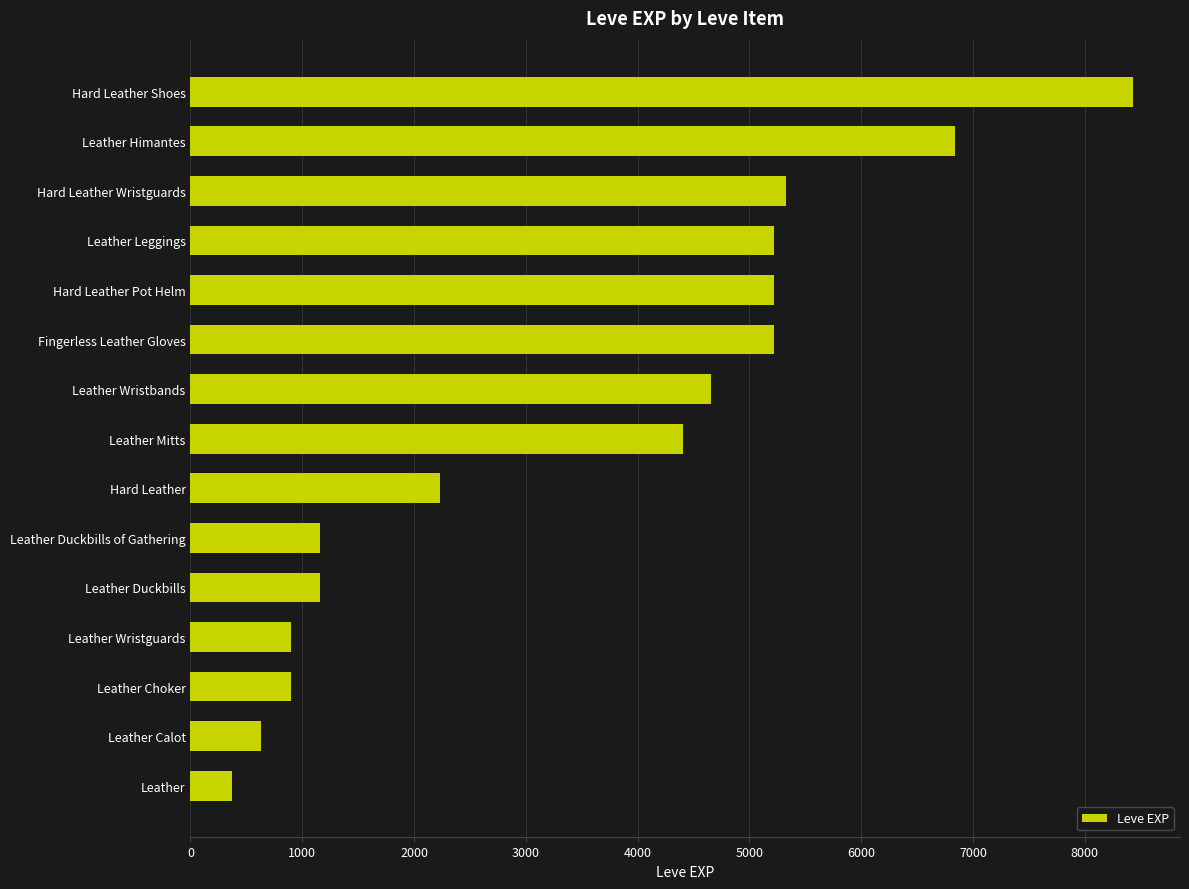

What is the approximate value at Hard Leather Shoes?

8430